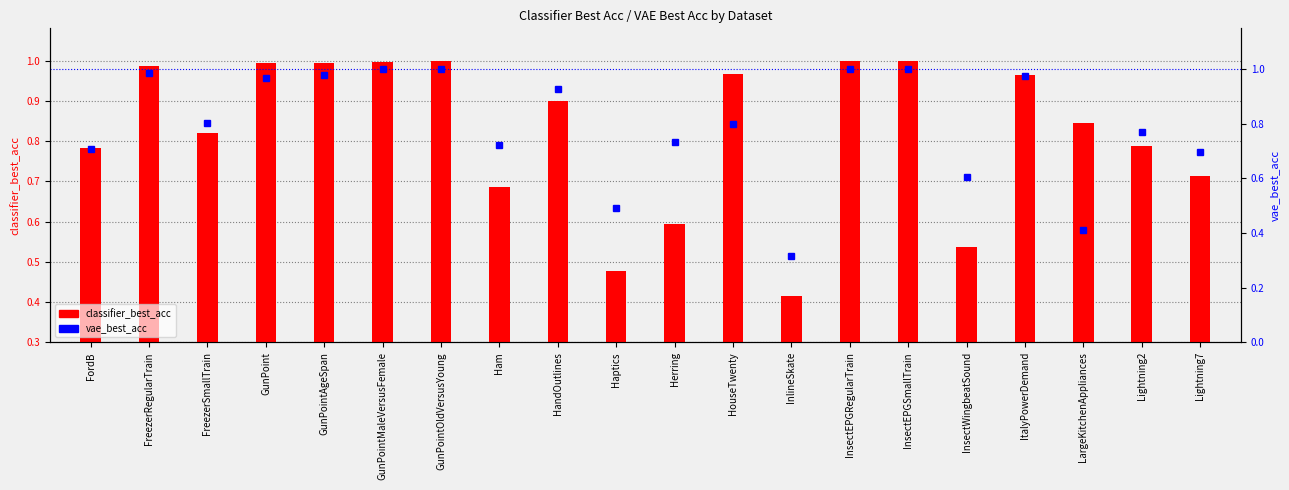

What is the sum of the classifier_best_acc values at FreezerSmallTrain and HouseTwenty?

1.2